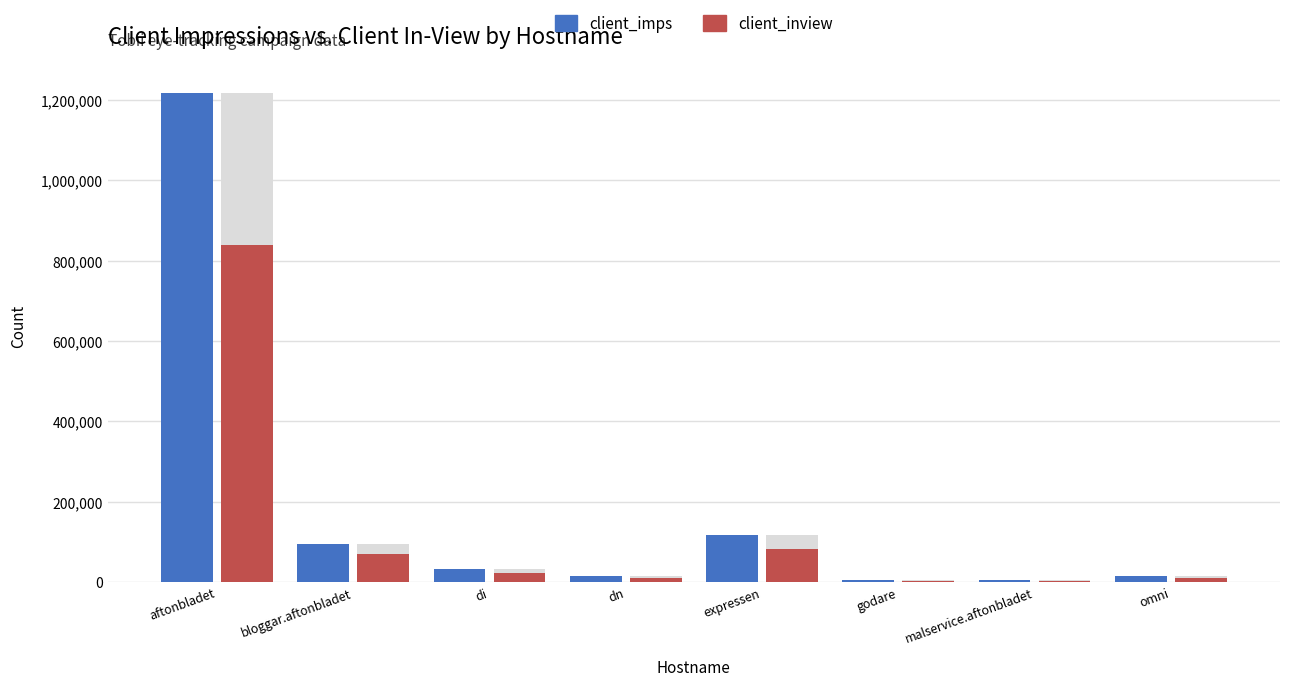

Reading left to right, extract all data points from this chart.

client_imps: 1217590	94815	32247	14141	116639	5587	4348	15413
client_inview: 838808	69675	21061	8876	82906	2719	2588	10806